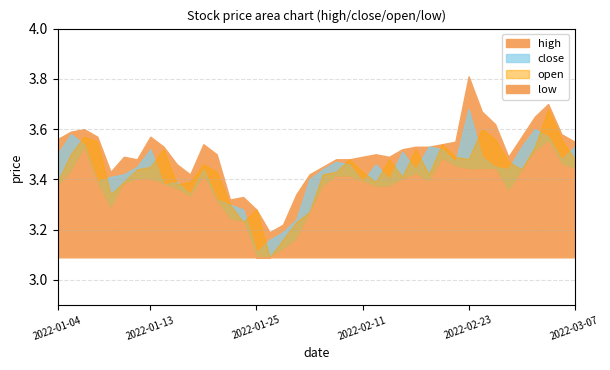

At which label is low closest to 3?

15